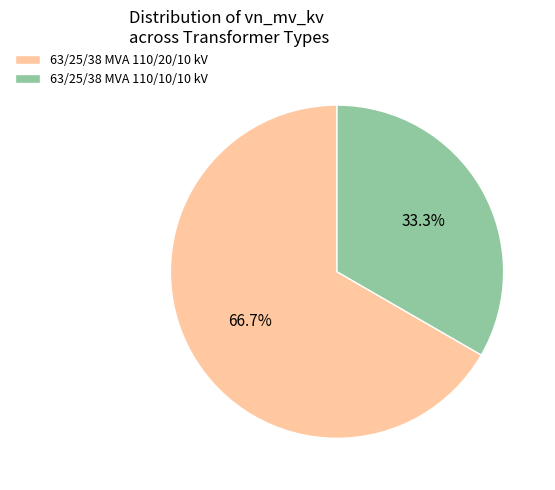

Which slice is the largest?

63/25/38 MVA 110/20/10 kV